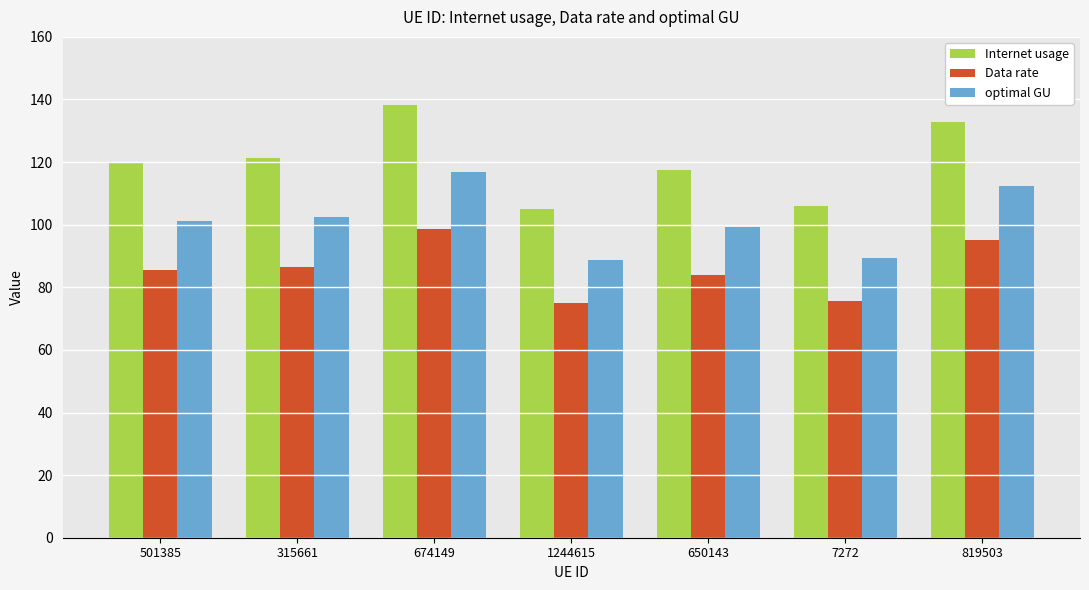

How many values in the Internet usage series exceed 119?

4